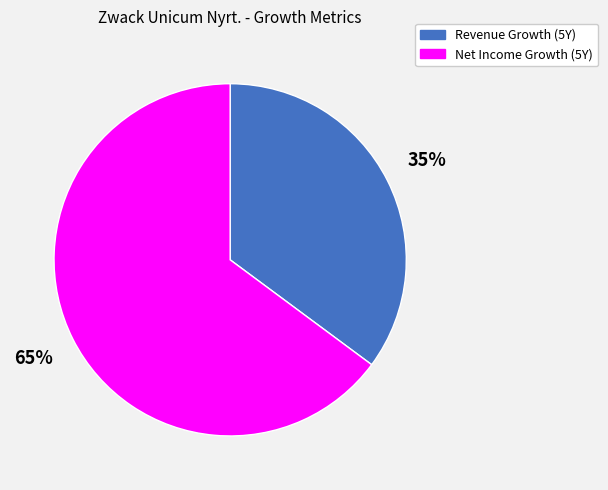

Which category accounts for the majority?

Net Income Growth (5Y)